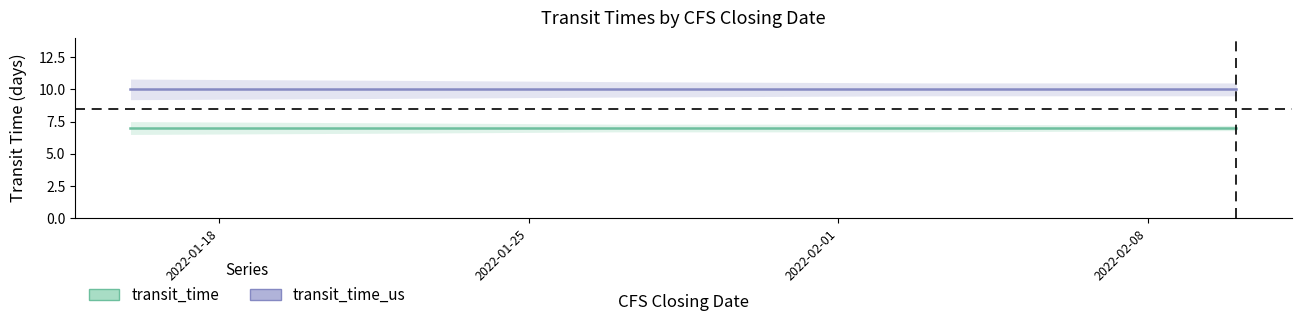

What are all the series names shown in the legend?

transit_time, transit_time_us